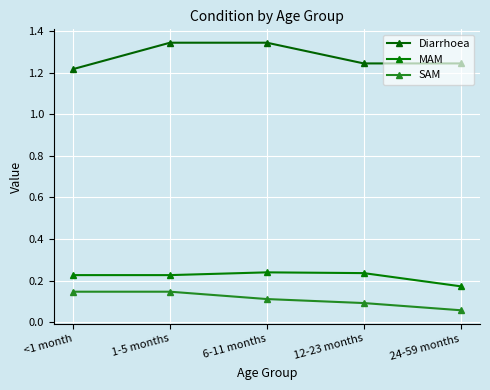

Is the value of SAM at <1 month greater than the value of Diarrhoea at 6-11 months?

No